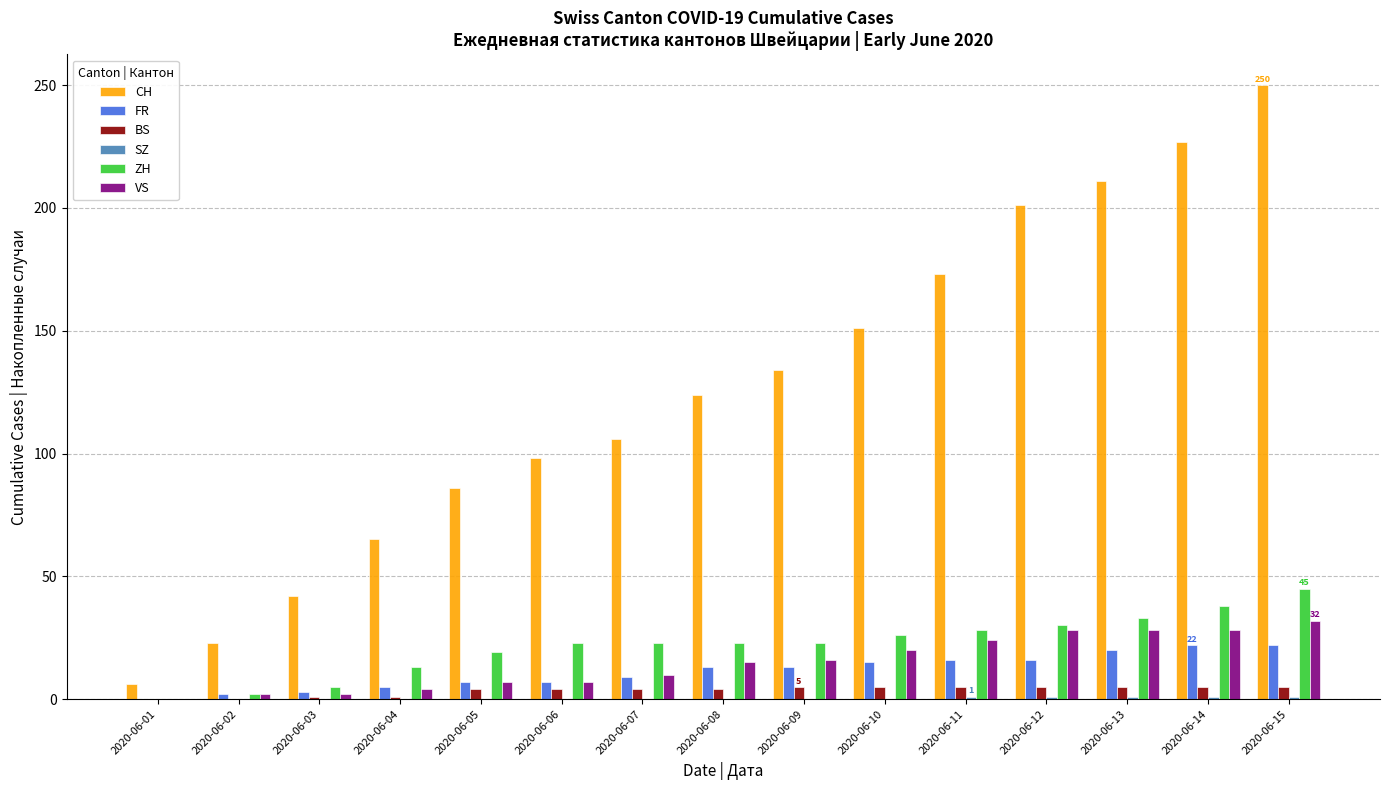

What is the highest value of the ZH series?

45